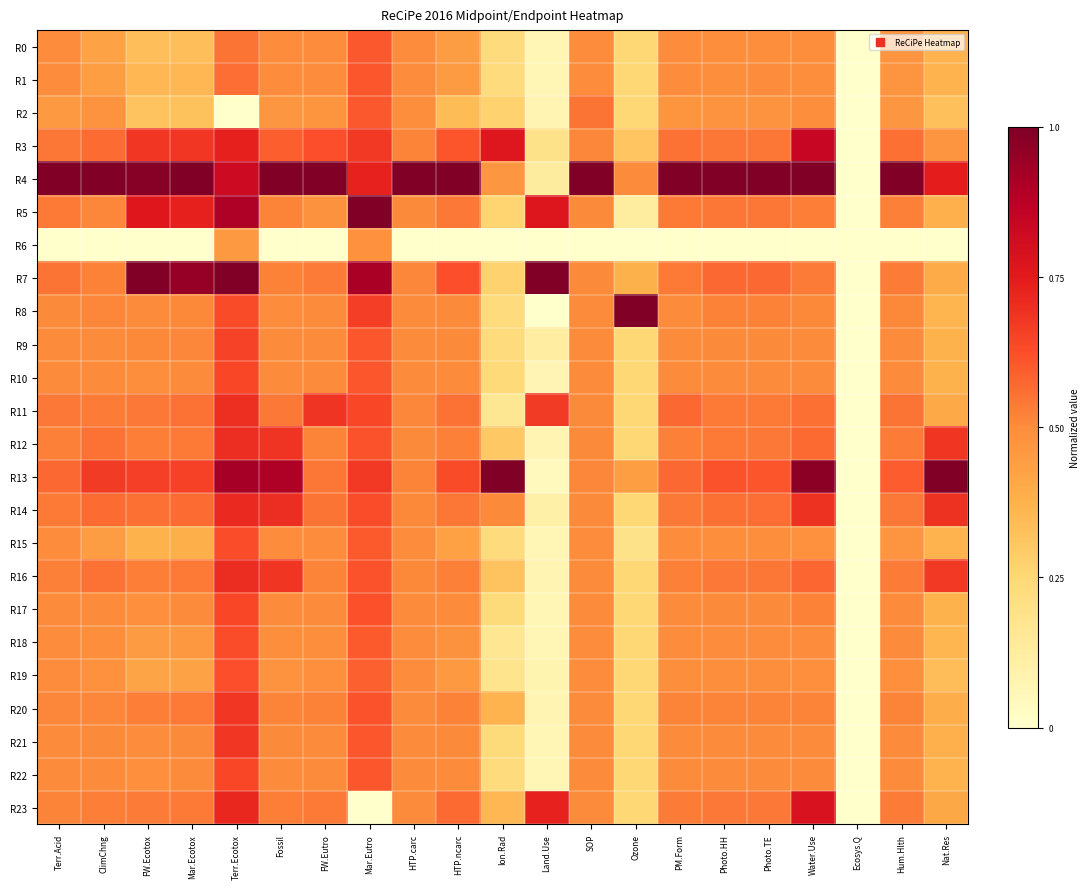

Which series has the largest range (max minus min)?

R4